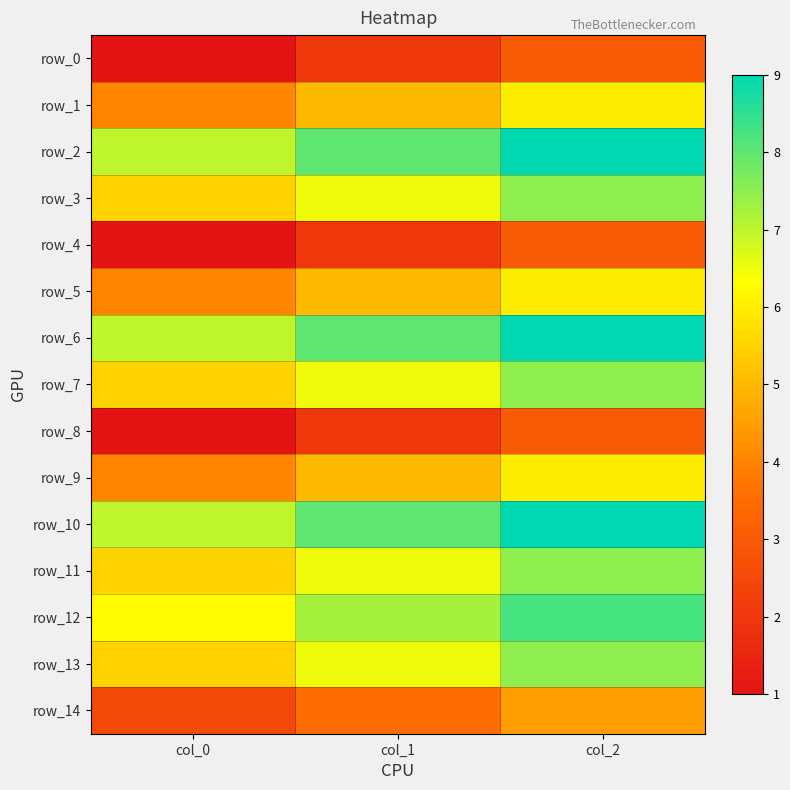

Which category has the lowest value in the row_11 series?

col_0